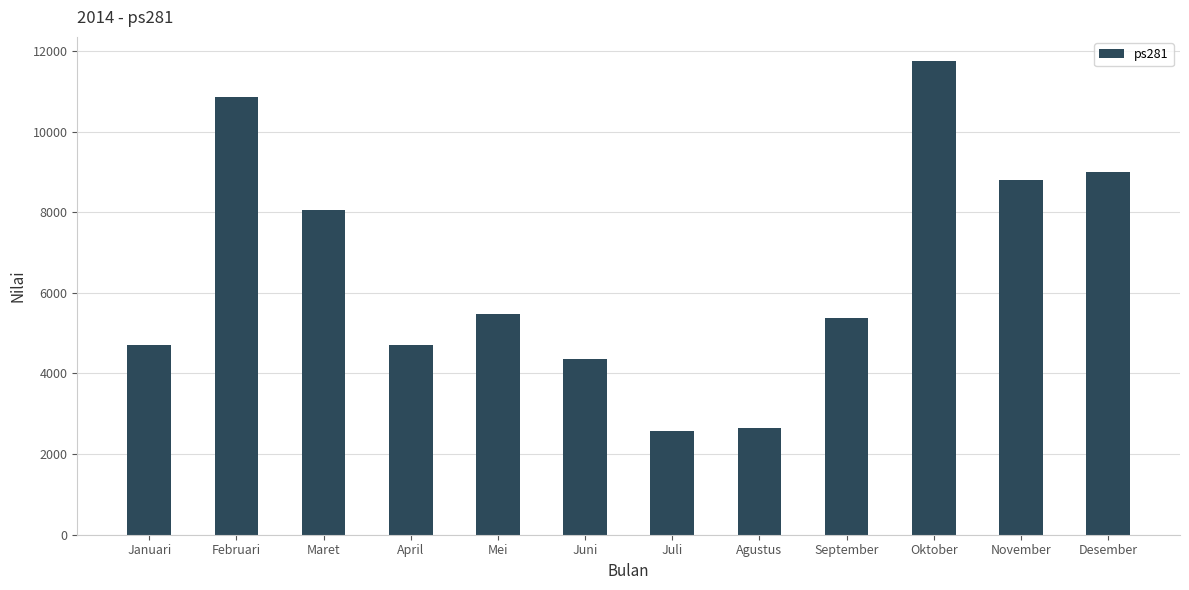

Which has a higher value, Maret or Mei?

Maret